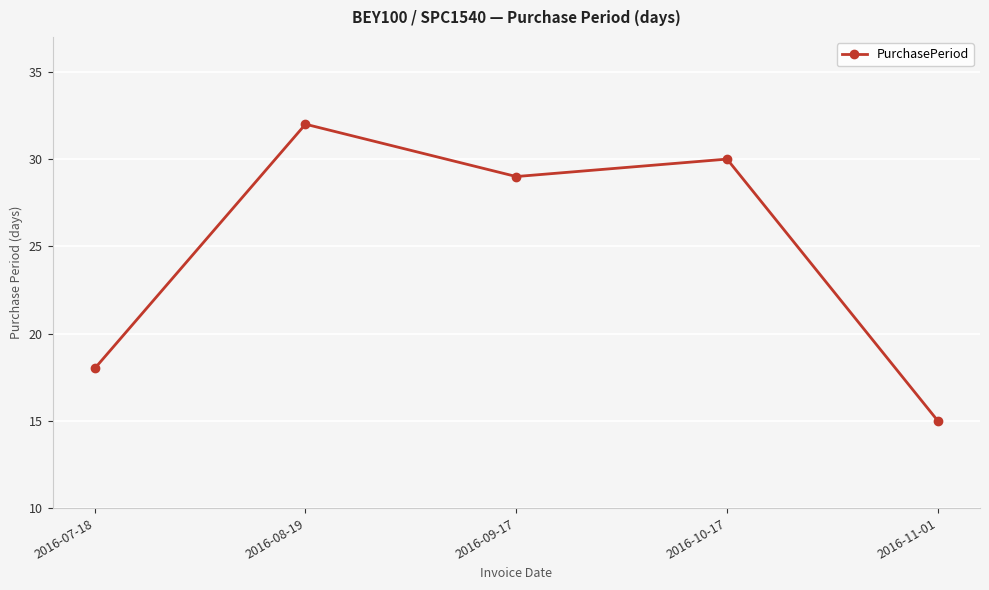

What is the maximum value shown in the chart?

32